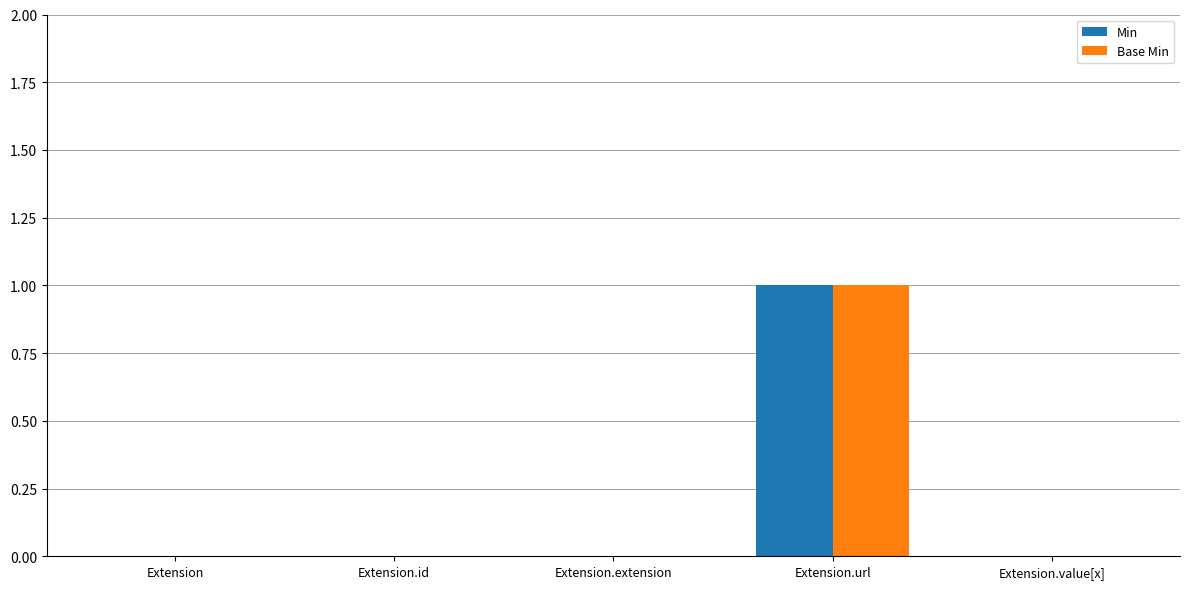

Is it true that Min equals 1 at Extension.id?

False